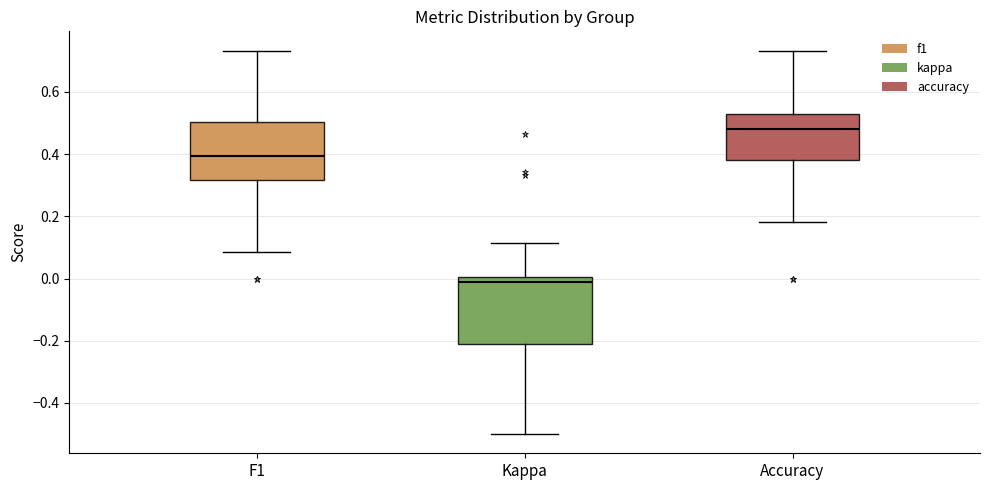

Where is the lower edge of the box for Accuracy on the y-axis? The values are not printed on the chart, so give them approximately, as read against the axis.

0.38